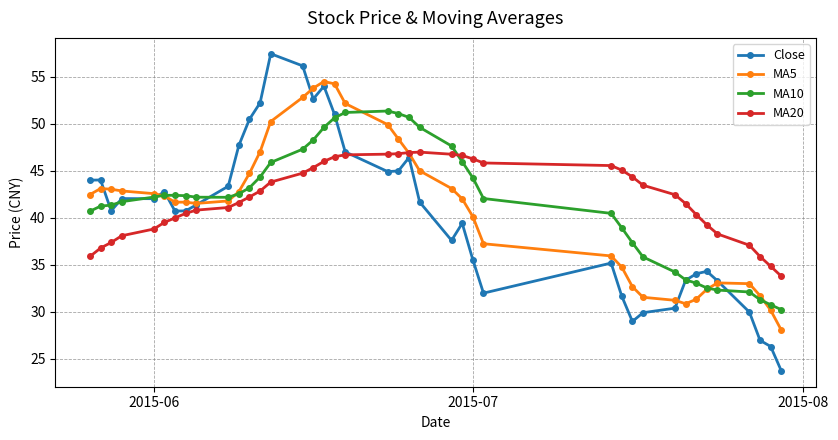

What is the average value of the Close series?

40.3